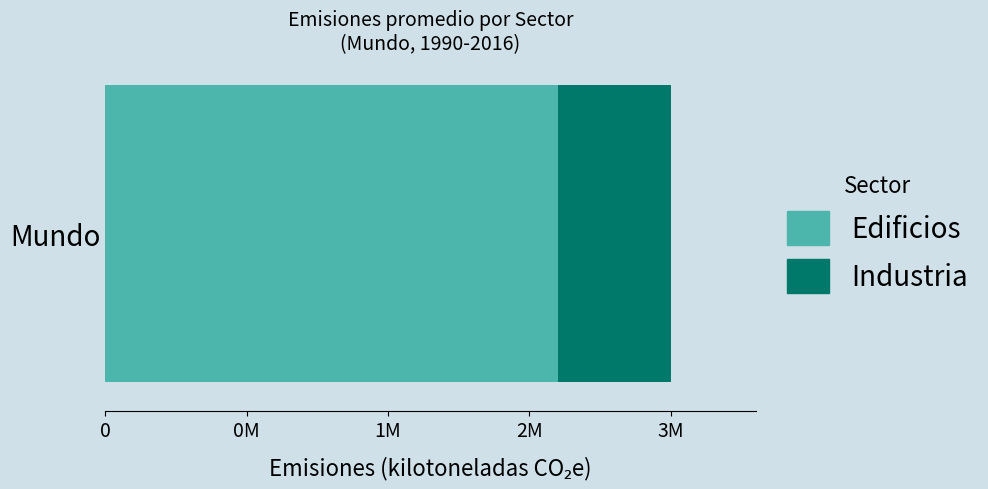

What are all the series names shown in the legend?

Edificios, Industria